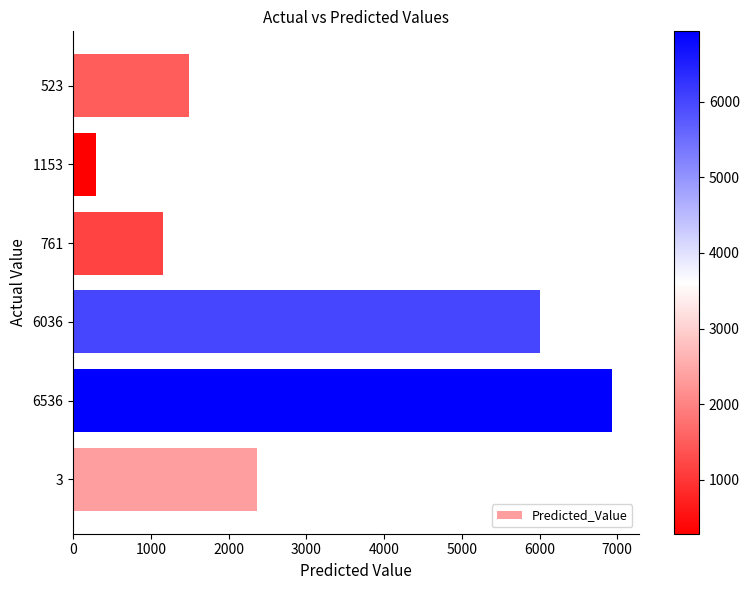

How many bars are there in total?

6